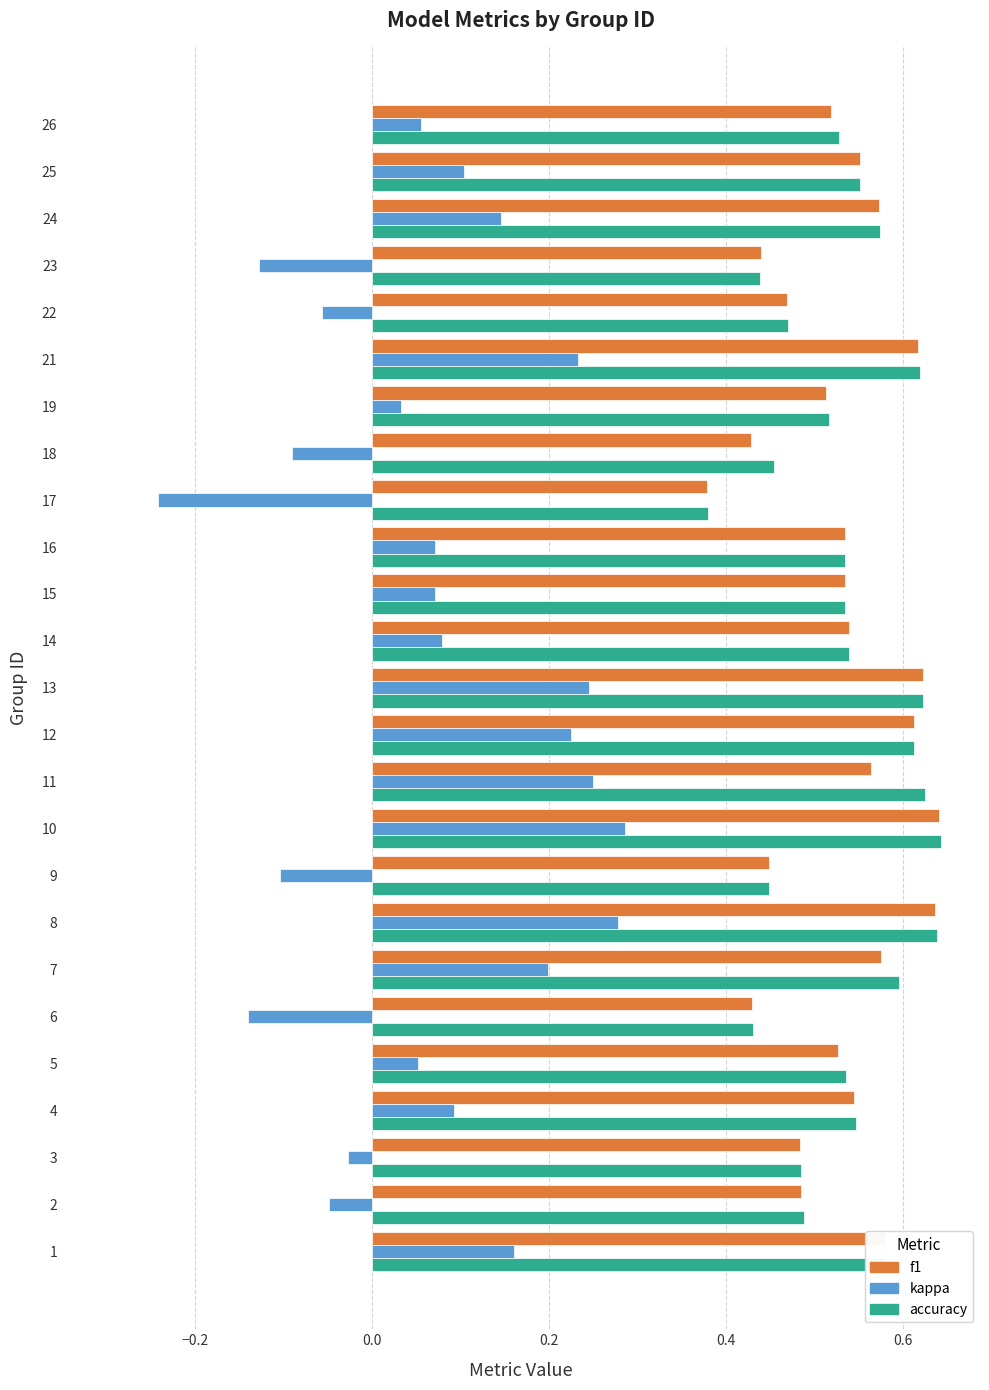

At how many categories does at least one series exceed 0?

25